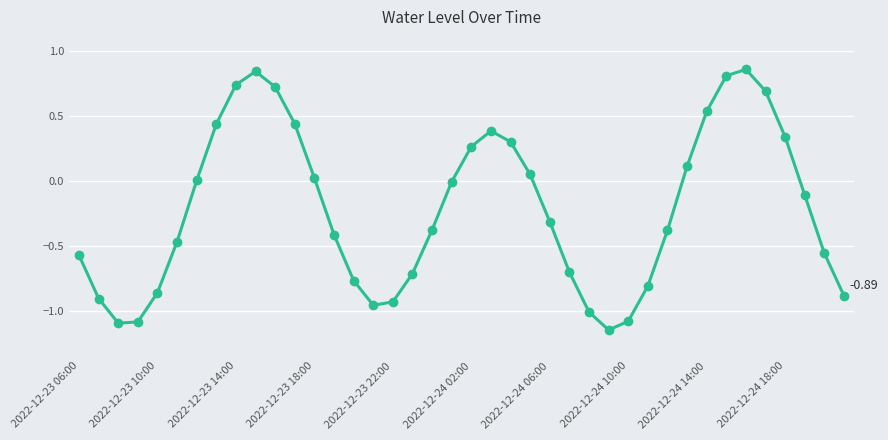

How many lines are shown in the chart?

1